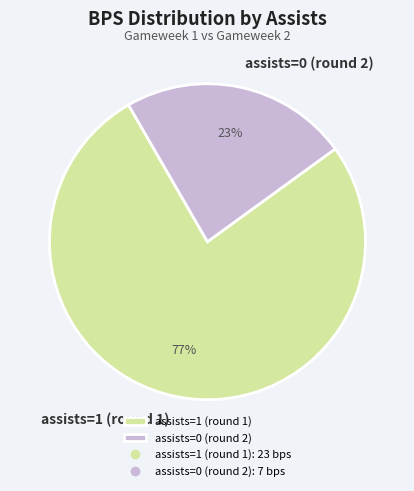

Which category has the biggest portion of the pie?

assists=1 (round 1)